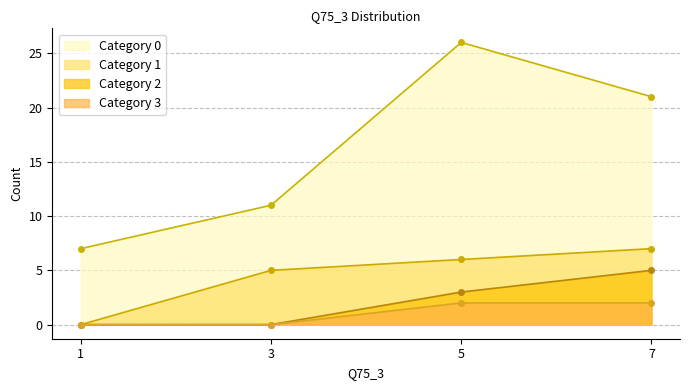

True or false: 2 and 0 intersect in this chart.

False